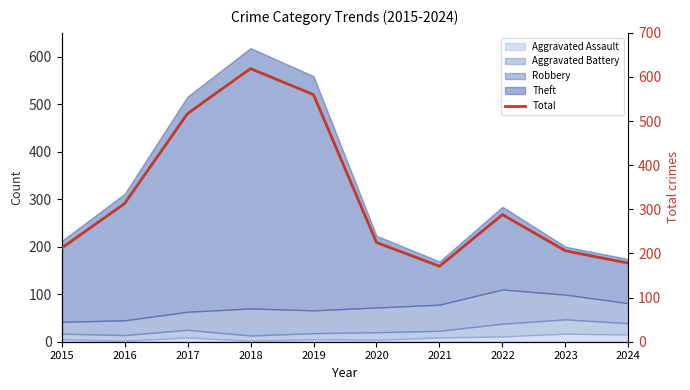

Which has a higher value, 2015 or 2024?

2015